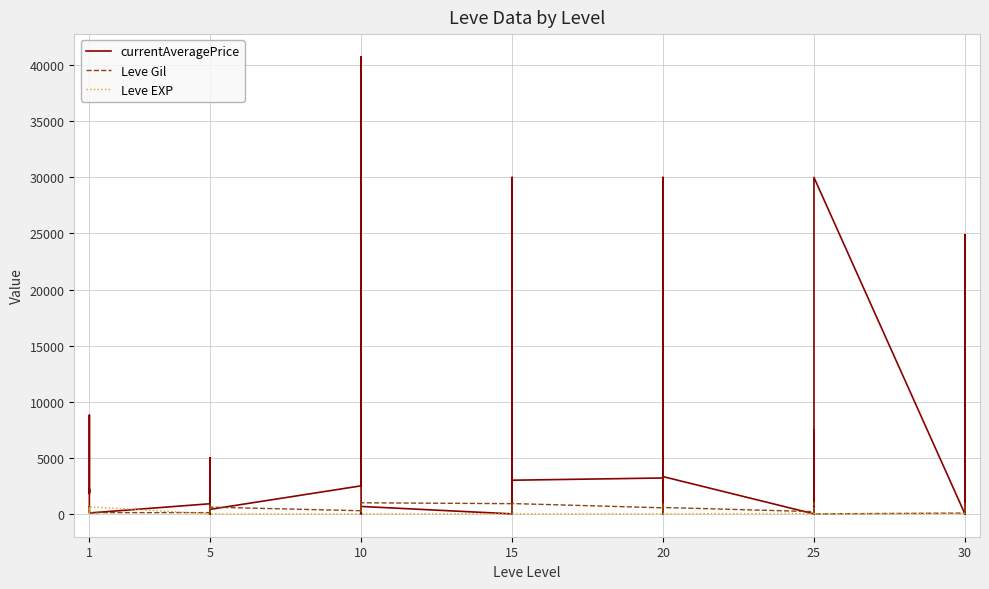

How many lines are shown in the chart?

3